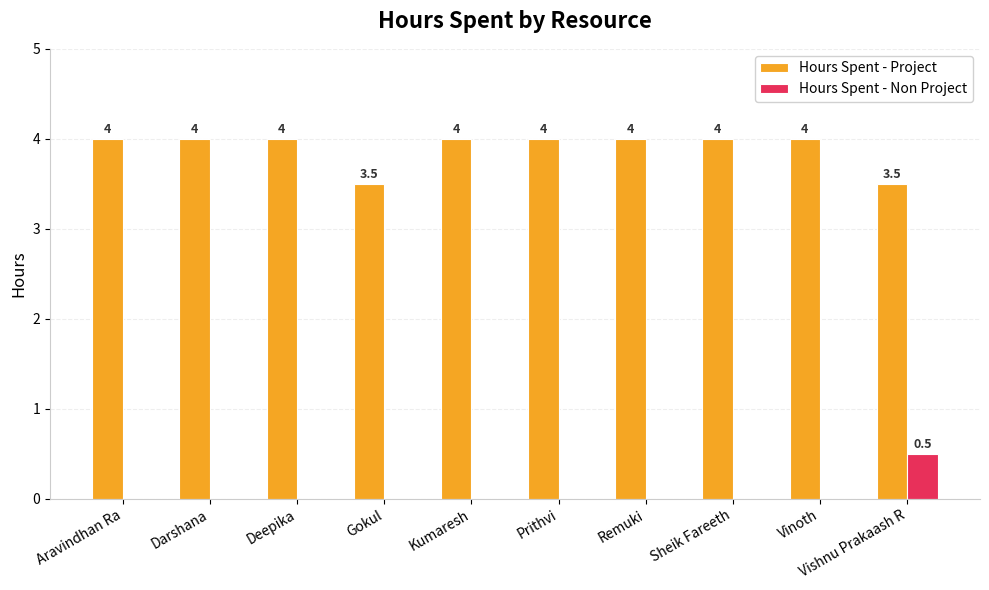

What is the maximum value shown in the chart?

4.0